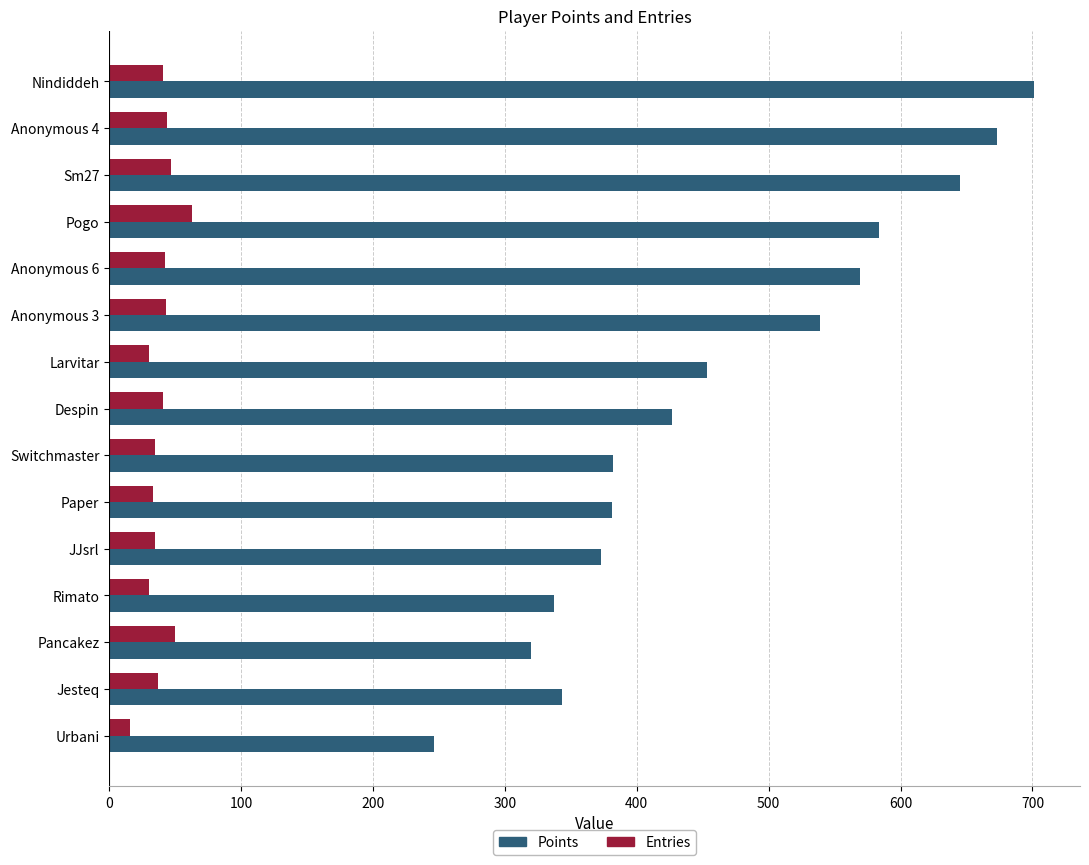

The value of Points at Sm27 is 645. True or false?

True